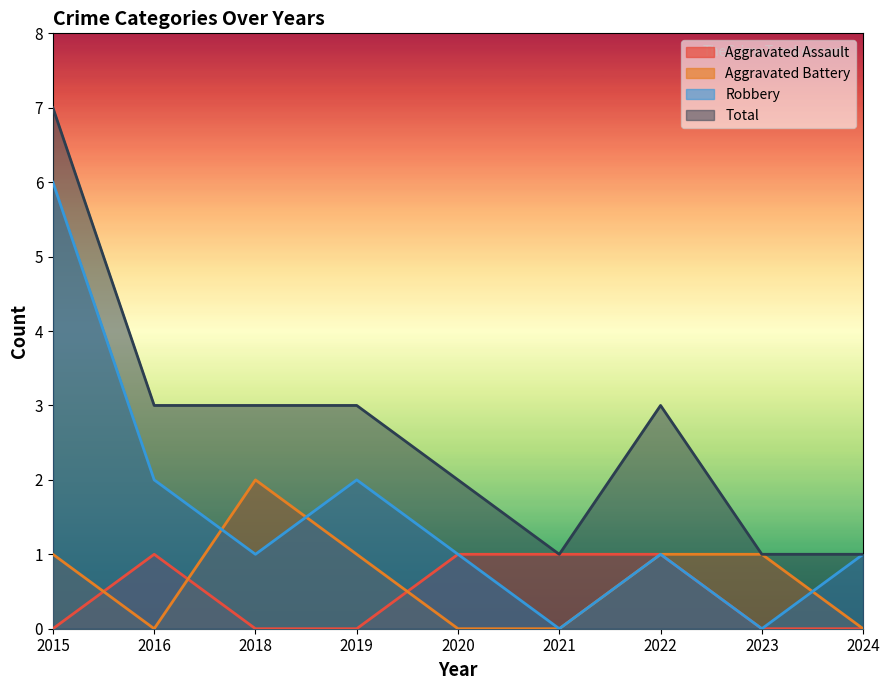

How many lines are shown in the chart?

4